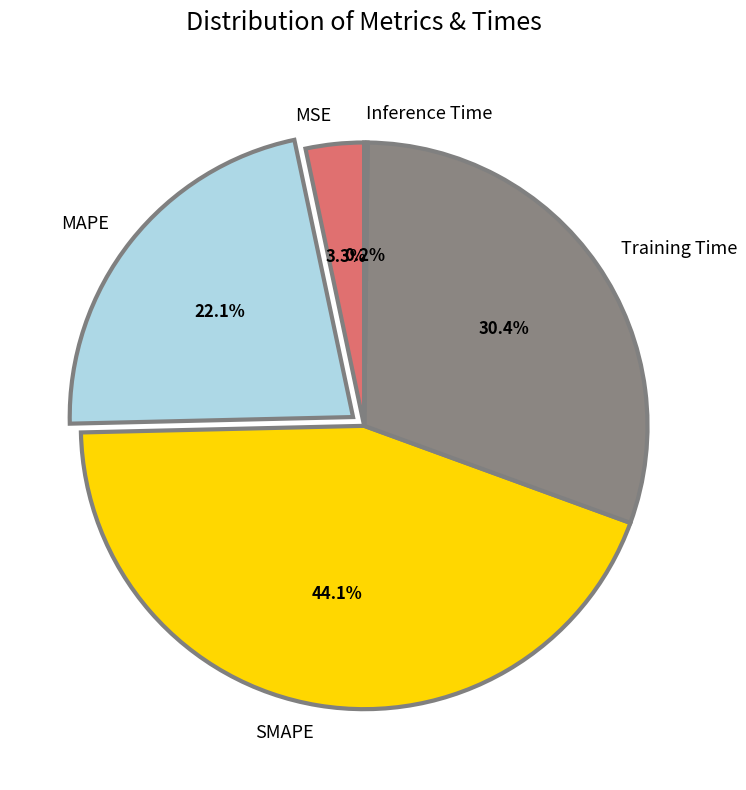

True or false: MSE accounts for 14% of the total.

False